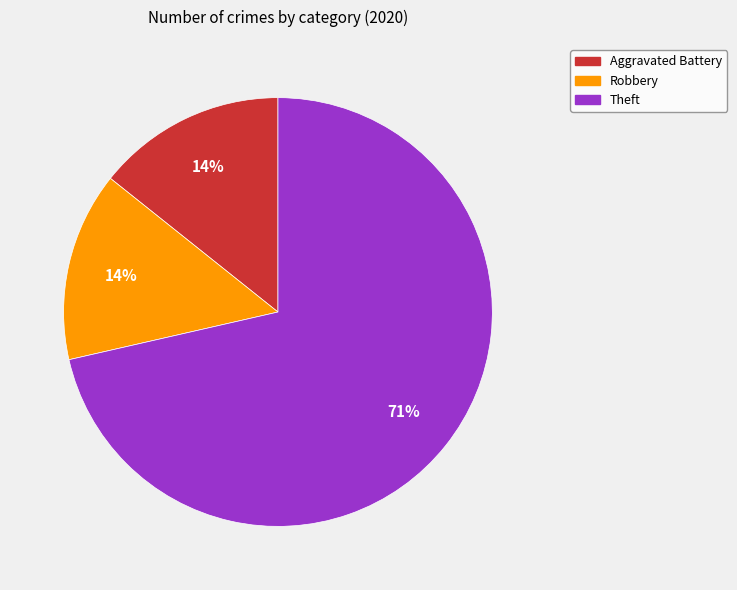

Which slice is the largest?

Theft